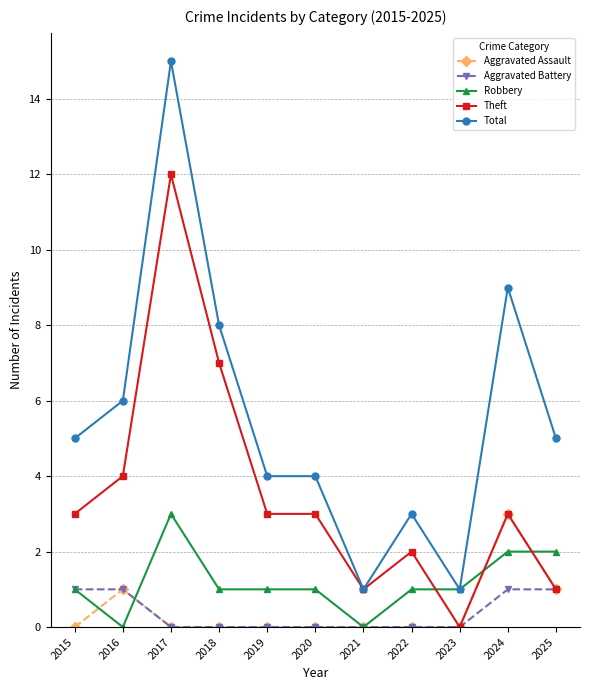

What is the total value across all series at 2021?

2